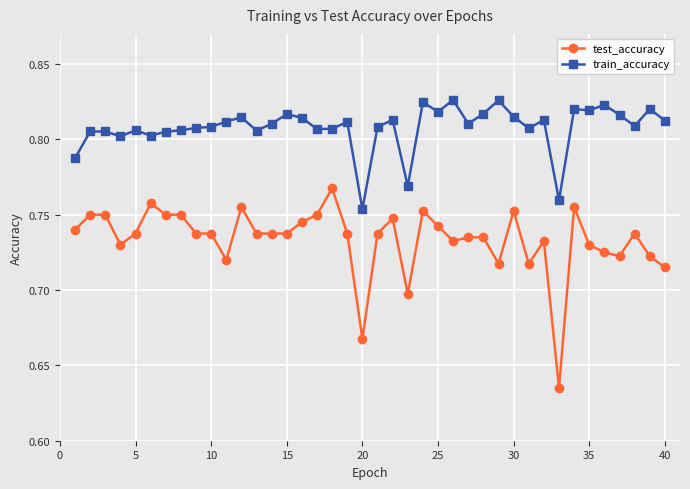

True or false: test_accuracy has more than 1 points higher than both neighbors.

True